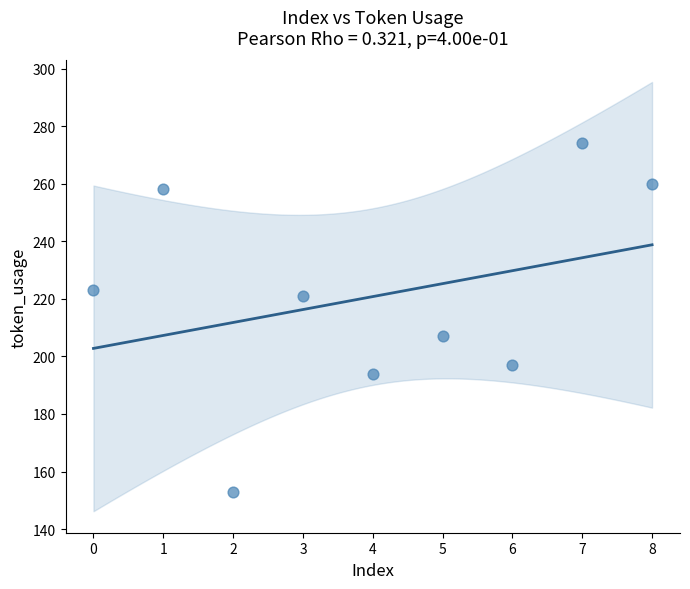

What is the range of Y values (max minus min)?

121